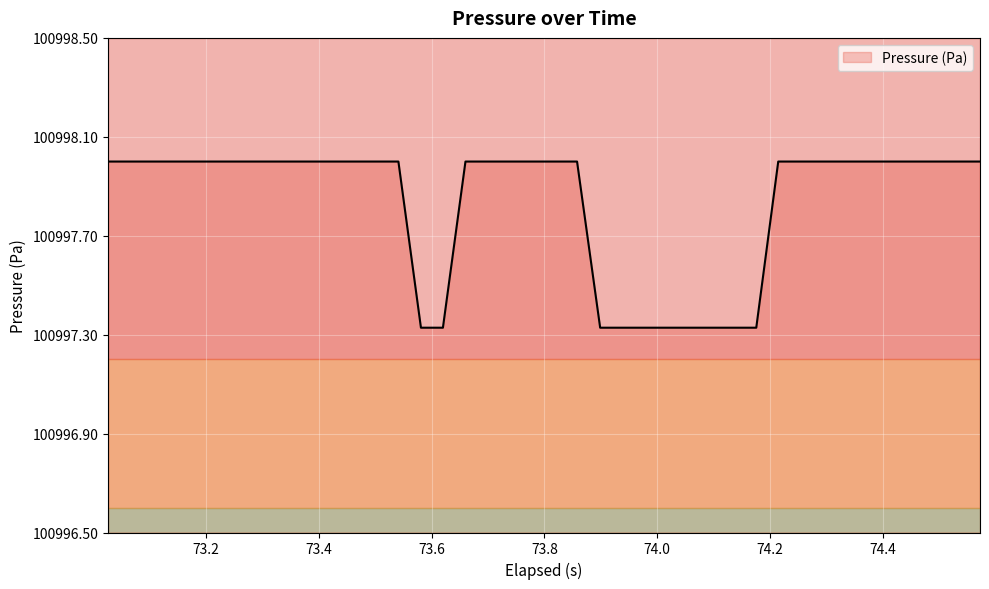

Is this an area chart (filled region under the line)?

Yes